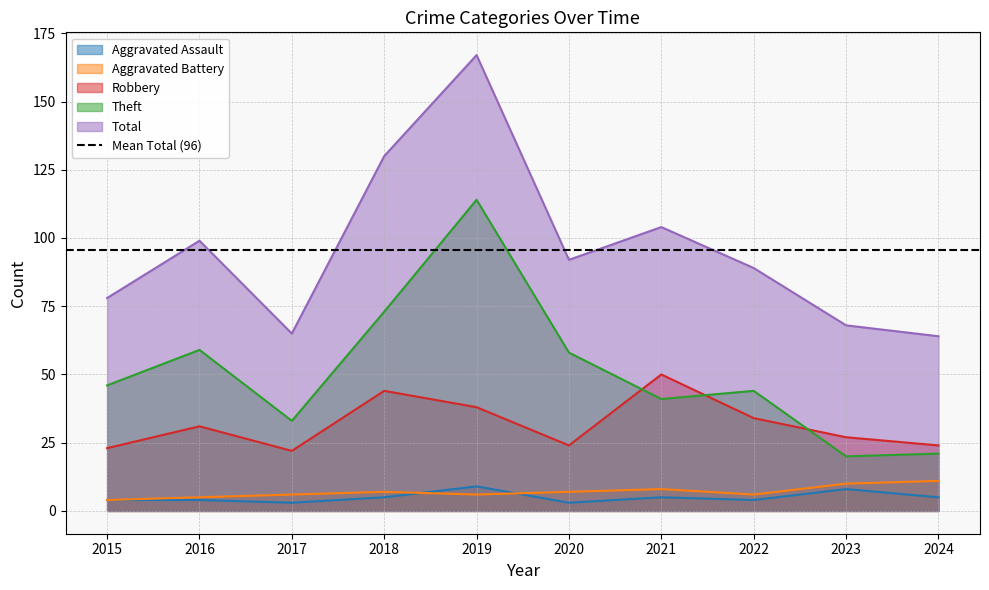

What is the value of the Aggravated Assault point at the 1st from the left?

4